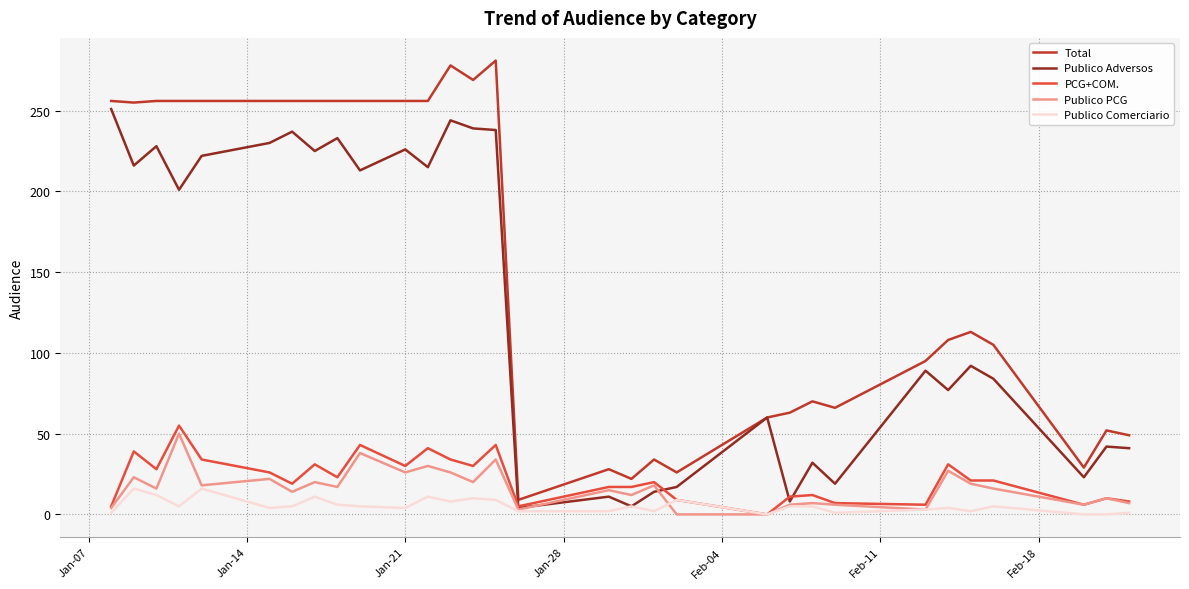

Which series has the widest spread of values?

Total